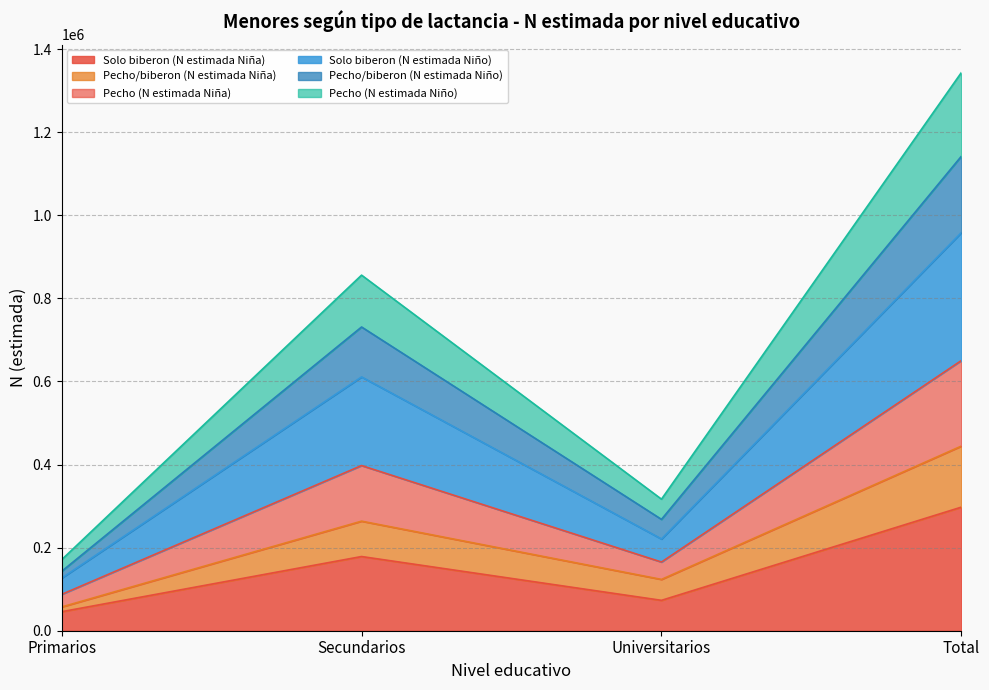

Read the Solo biberon (N estimada Niña) value at Secundarios.

178586